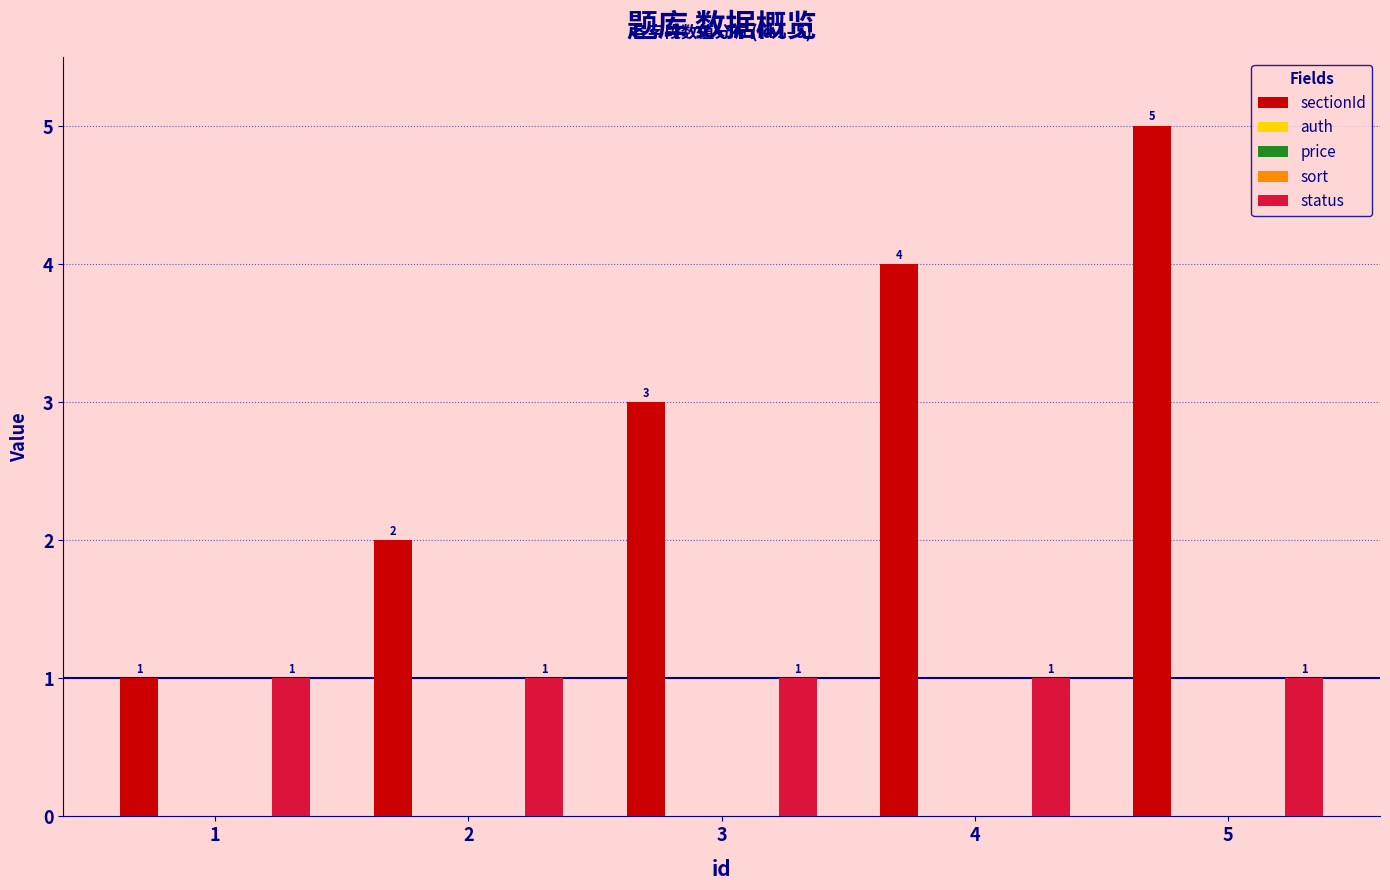

At 2, list the series in order from smallest to largest.

auth, price, sort, status, sectionId